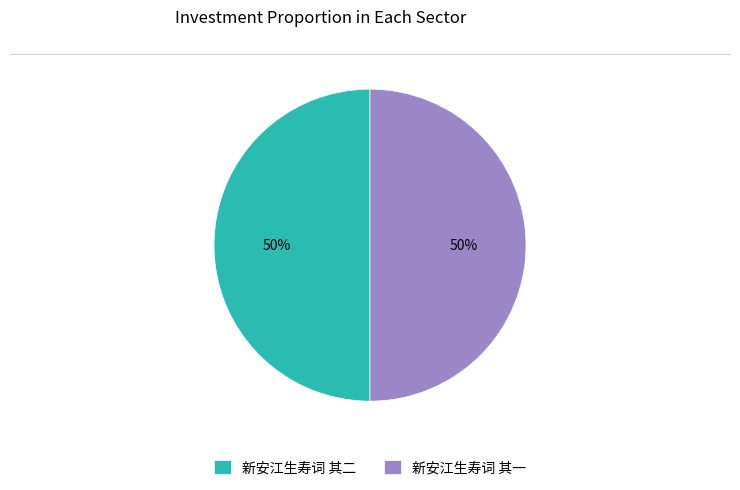

What percentage is the 新安江生寿词 其二 slice, to the nearest percent?

50%